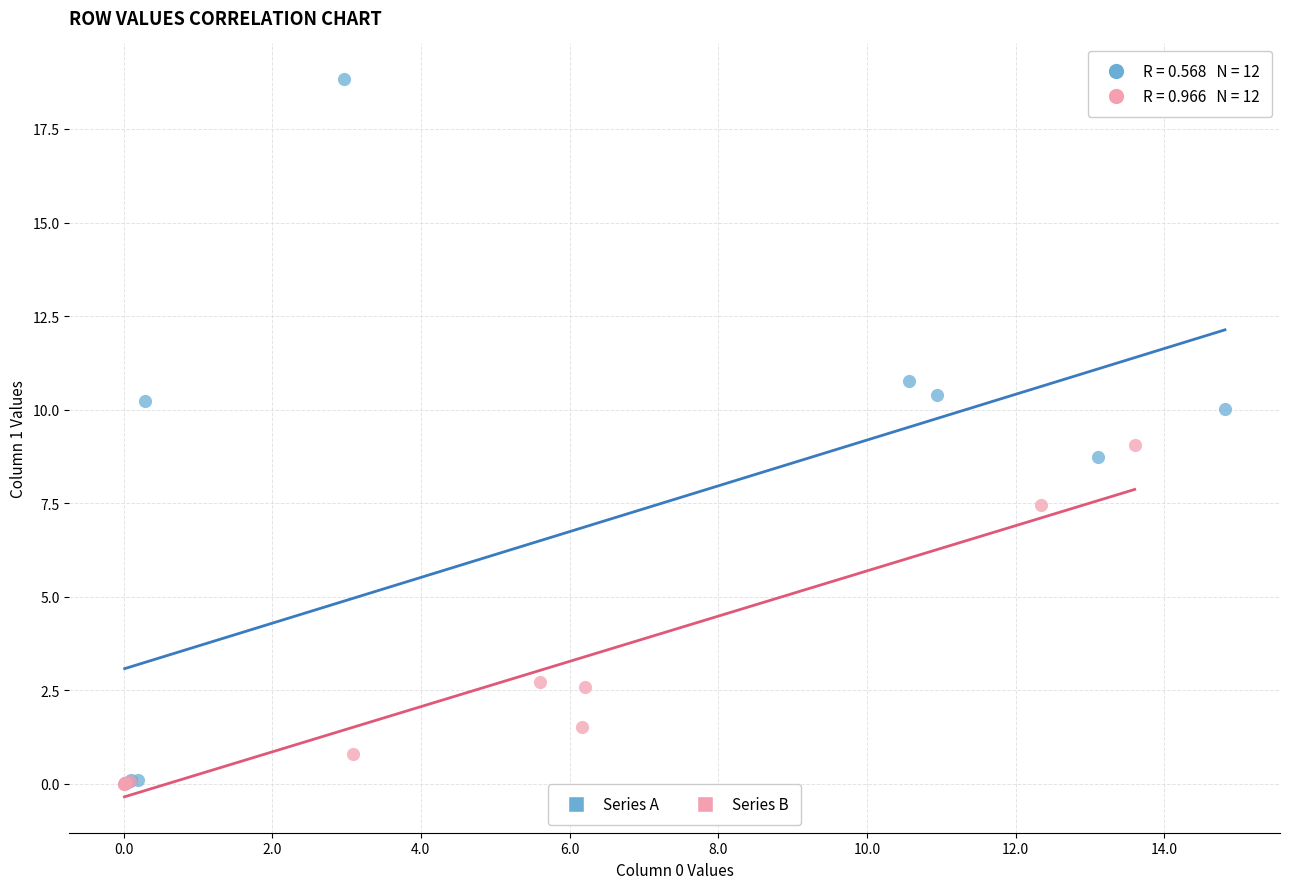

Which series has the largest Y range (max minus min)?

Series A